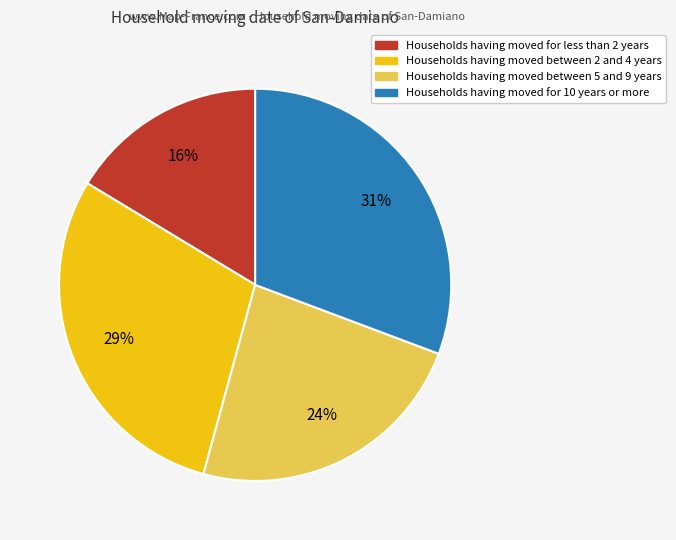

Combined, do Households having moved for 10 years or more and Households having moved between 5 and 9 years account for over 50%?

Yes